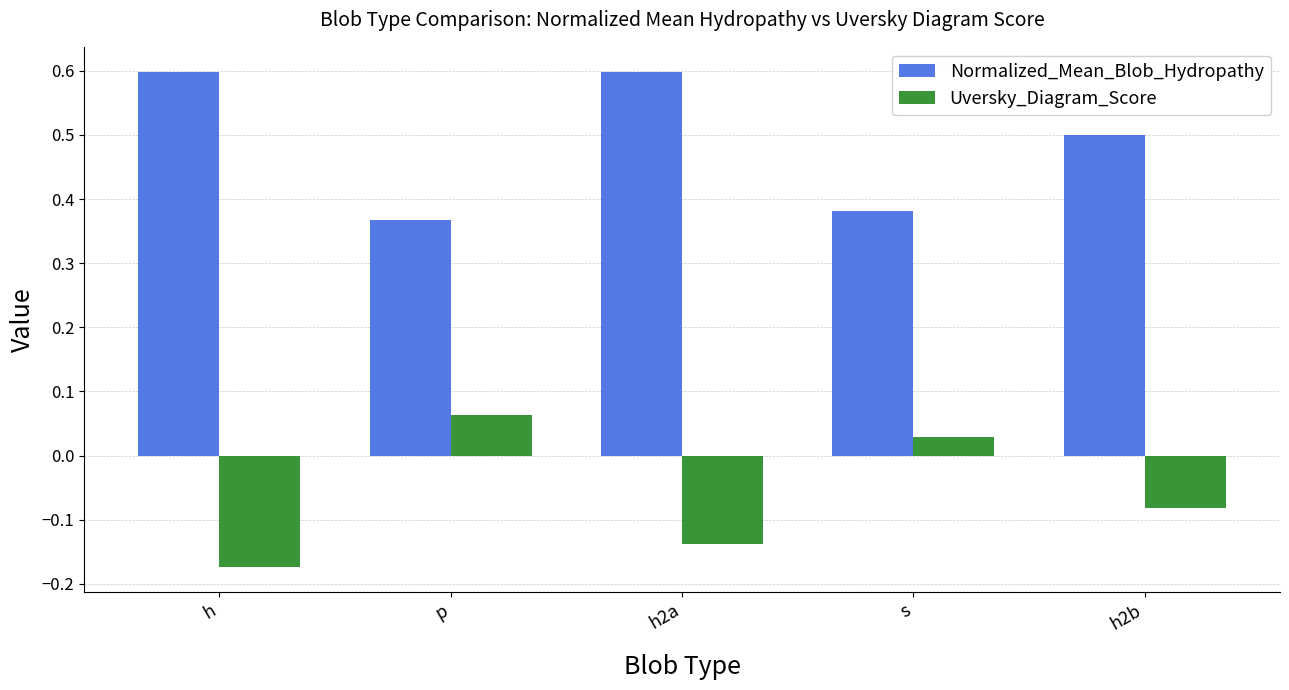

What are all the series names shown in the legend?

Normalized_Mean_Blob_Hydropathy, Uversky_Diagram_Score